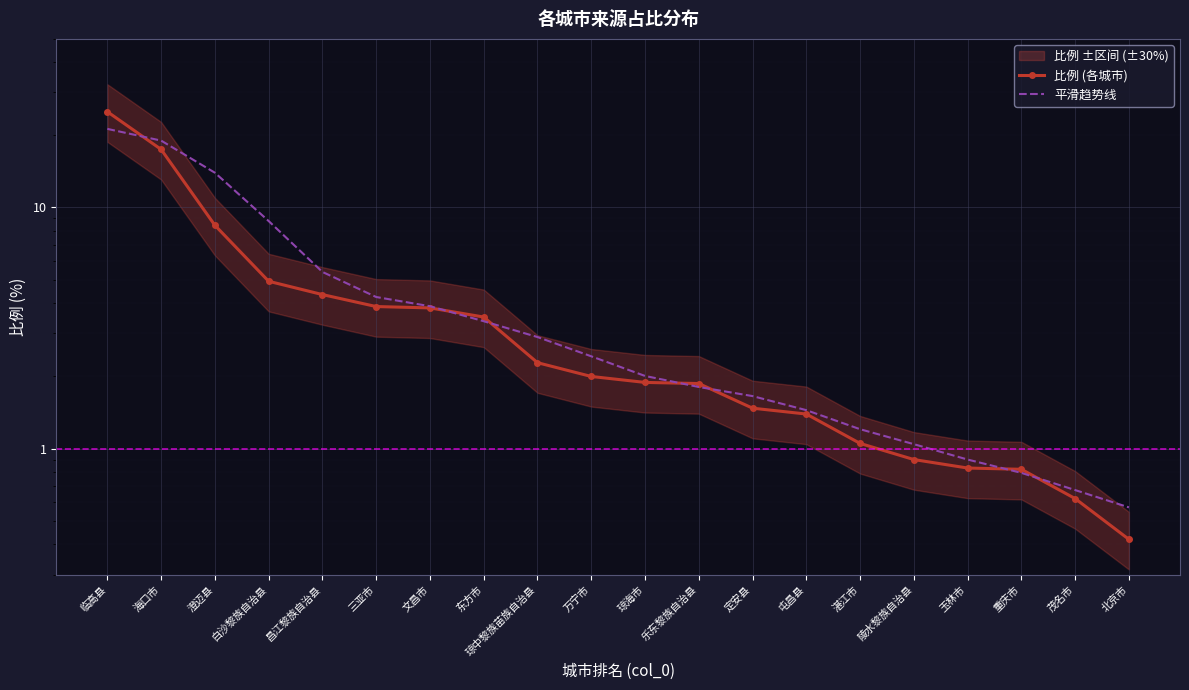

Reading left to right, extract all data points from this chart.

比例 (各城市): 临高县=24.9	海口市=17.4	澄迈县=8.4	白沙黎族自治县=4.9	昌江黎族自治县=4.3	三亚市=3.9	文昌市=3.8	东方市=3.5	琼中黎族苗族自治县=2.3	万宁市=2.0	琼海市=1.9	乐东黎族自治县=1.9	定安县=1.5	屯昌县=1.4	湛江市=1.1	陵水黎族自治县=0.9	玉林市=0.8	重庆市=0.8	茂名市=0.6	北京市=0.4
平滑趋势线: 临高县=21.2	海口市=18.9	澄迈县=13.9	白沙黎族自治县=8.8	昌江黎族自治县=5.4	三亚市=4.3	文昌市=3.9	东方市=3.4	琼中黎族苗族自治县=2.9	万宁市=2.4	琼海市=2.0	乐东黎族自治县=1.8	定安县=1.7	屯昌县=1.4	湛江市=1.2	陵水黎族自治县=1.0	玉林市=0.9	重庆市=0.8	茂名市=0.7	北京市=0.6